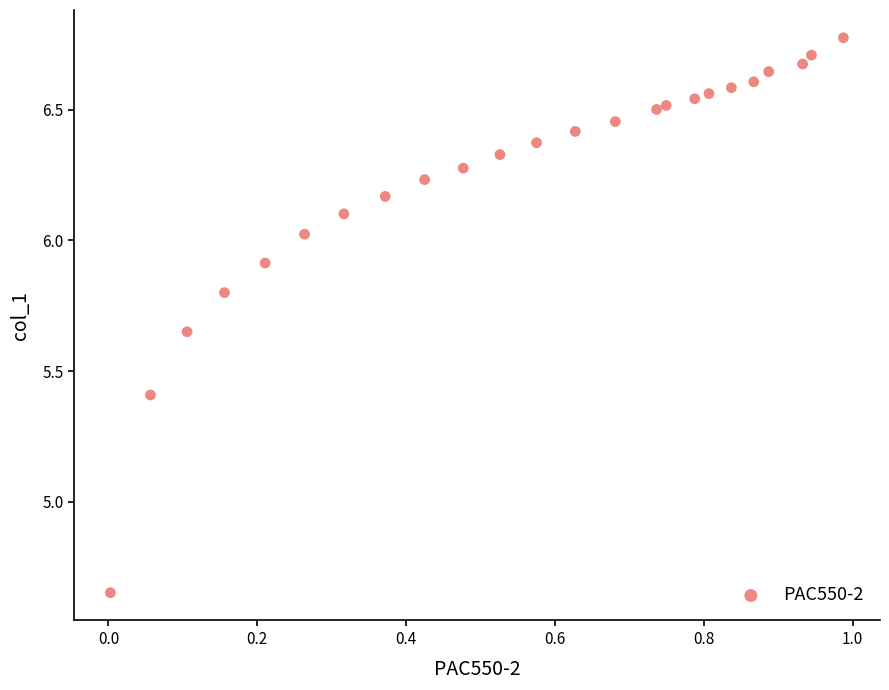

What is the range of Y values (max minus min)?

2.1